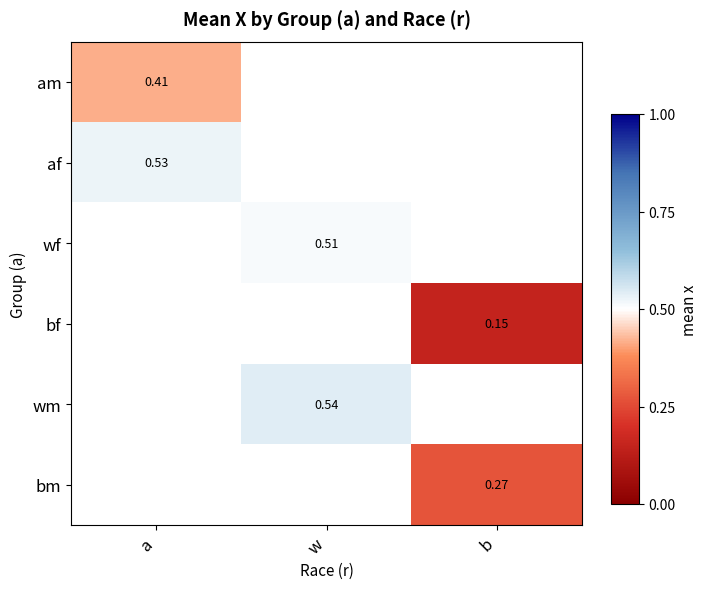

At which label is am closest to 0?

a